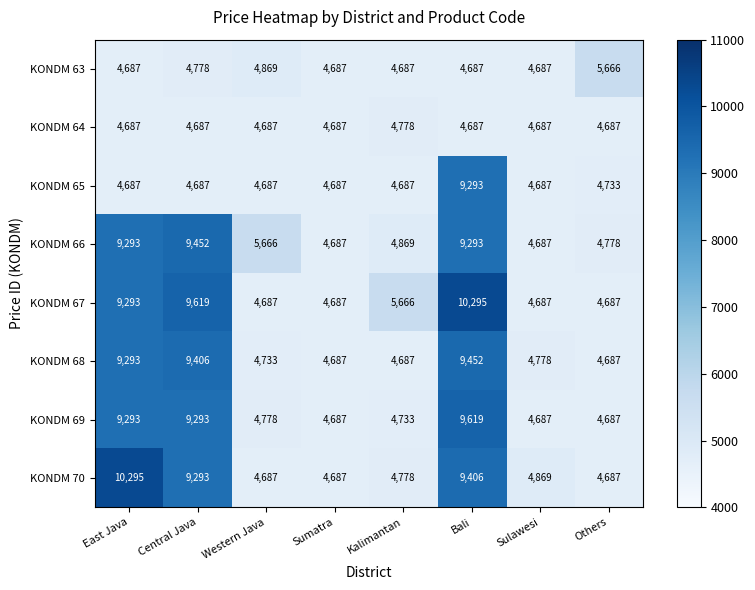

Is it true that KONDM 64 equals 4687 at Bali?

True